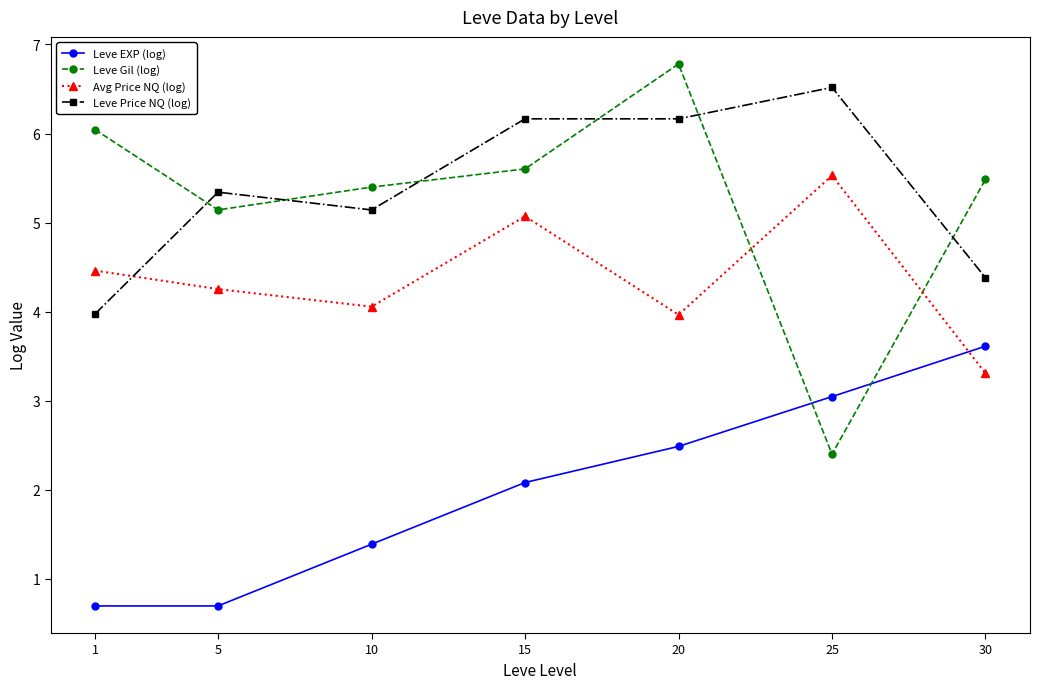

How many times do Avg Price NQ (log) and Leve Gil (log) cross each other?

2